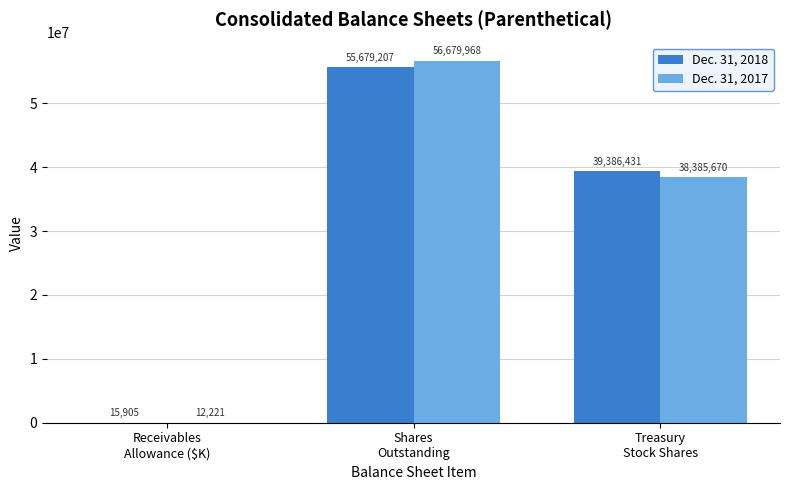

True or false: Dec. 31, 2018 has a value of 22632037 at Shares
Outstanding.

False